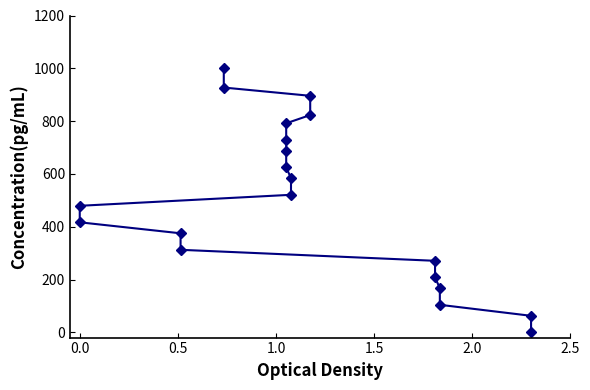

How many positive values are there?

19